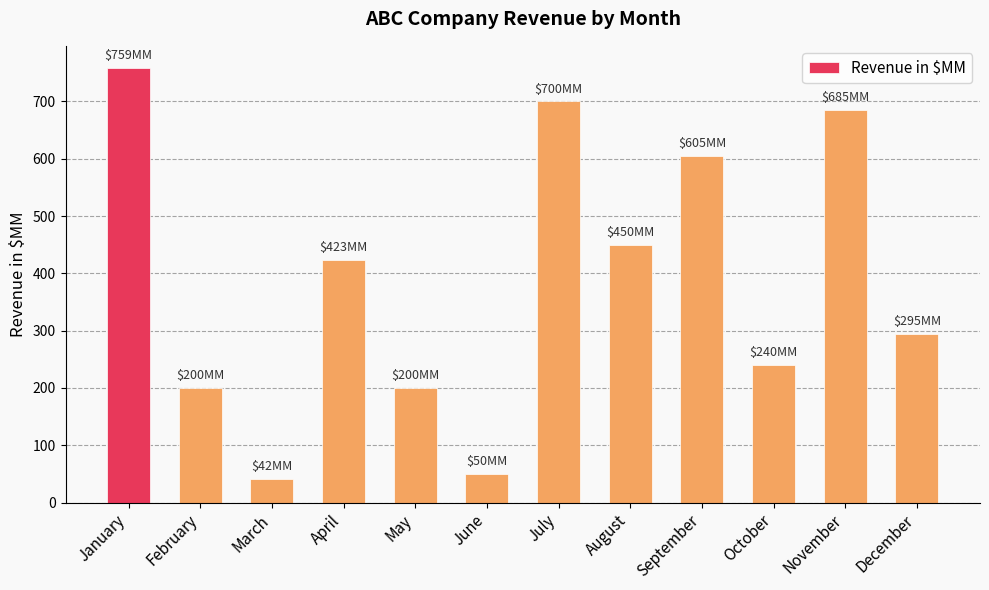

Which category has the highest value across all series?

January